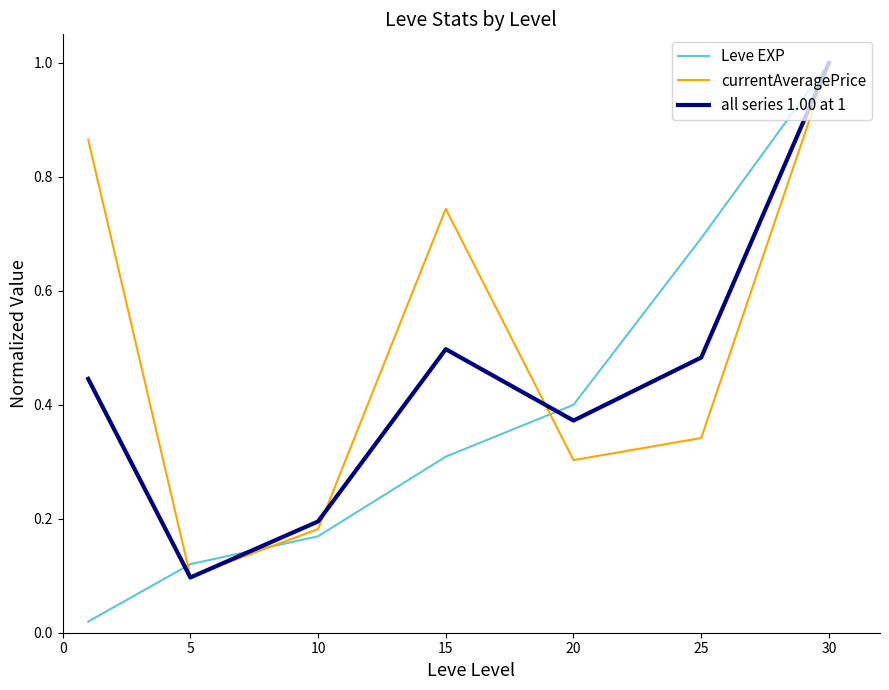

What is the maximum value shown in the chart?

1.0